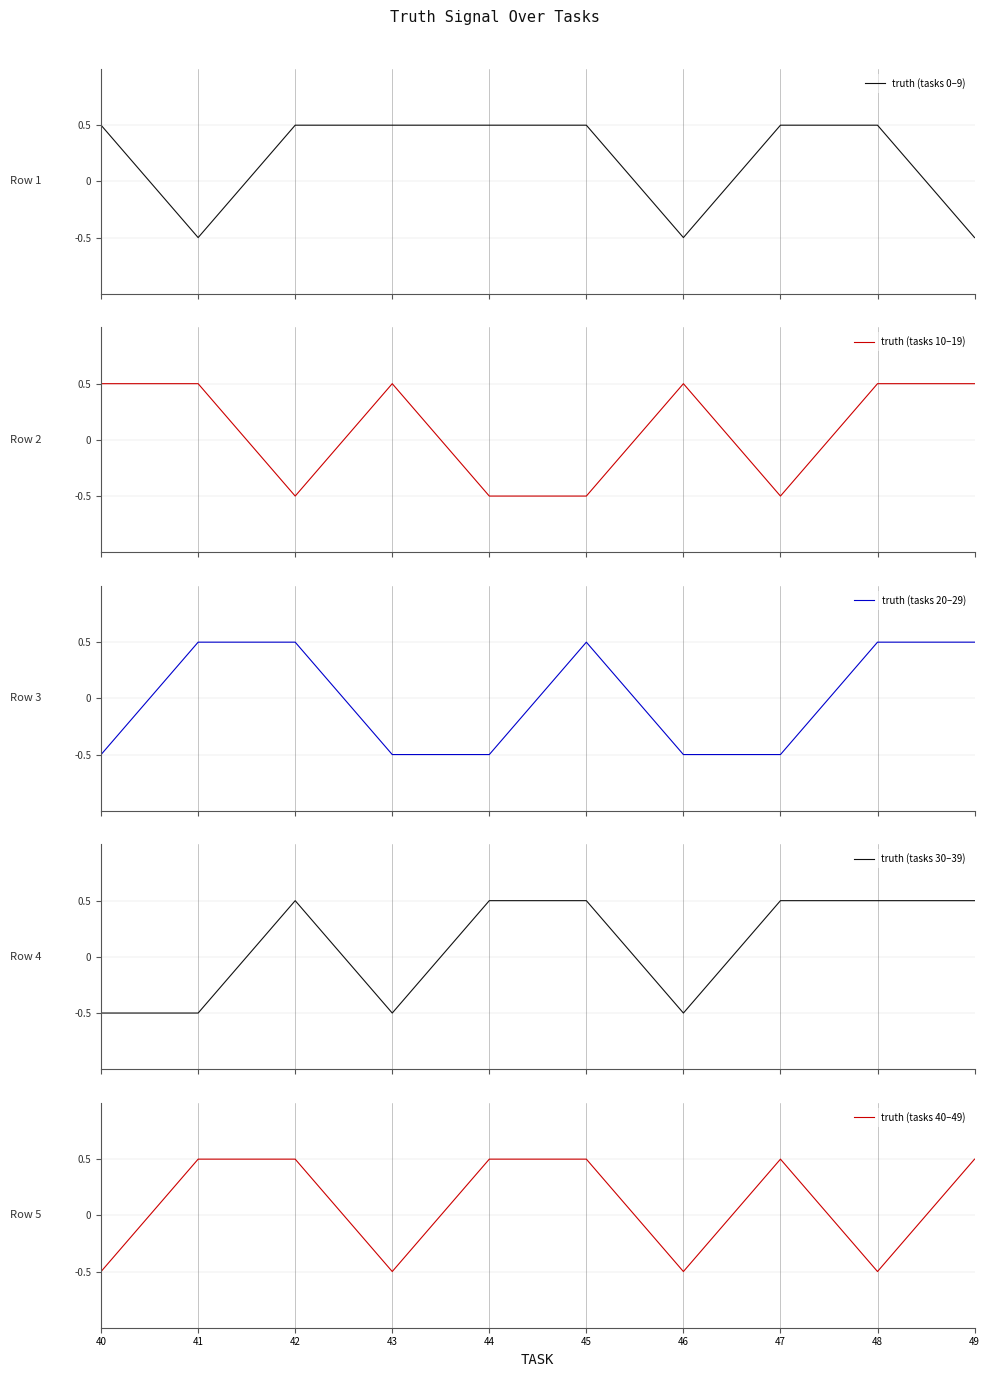

Reading left to right, list all the values displayed in this chart.

truth (tasks 0–9): 0.5	-0.5	0.5	0.5	0.5	0.5	-0.5	0.5	0.5	-0.5
truth (tasks 10–19): 0.5	0.5	-0.5	0.5	-0.5	-0.5	0.5	-0.5	0.5	0.5
truth (tasks 20–29): -0.5	0.5	0.5	-0.5	-0.5	0.5	-0.5	-0.5	0.5	0.5
truth (tasks 30–39): -0.5	-0.5	0.5	-0.5	0.5	0.5	-0.5	0.5	0.5	0.5
truth (tasks 40–49): -0.5	0.5	0.5	-0.5	0.5	0.5	-0.5	0.5	-0.5	0.5